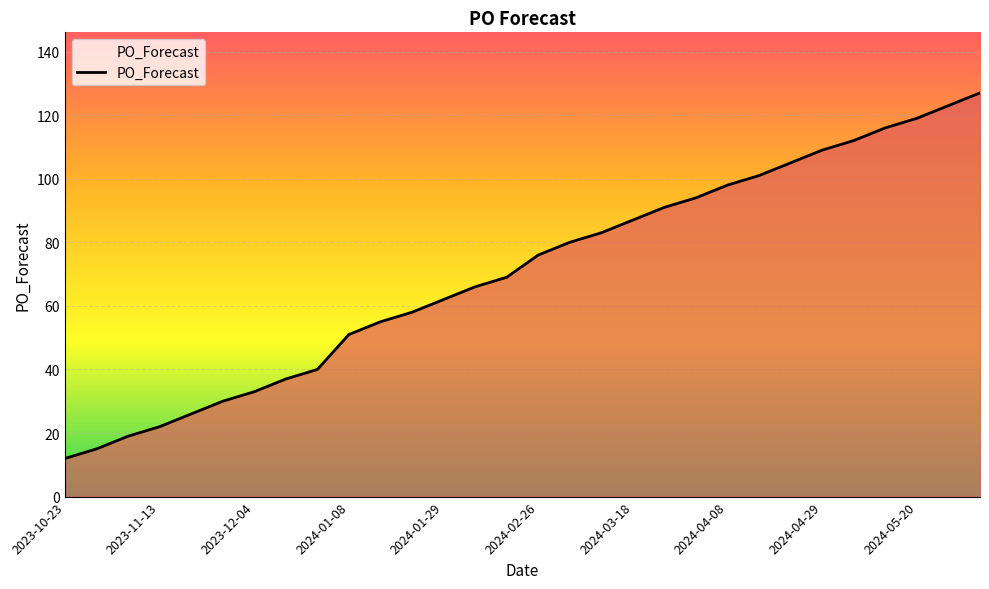

What is the smallest value displayed?

12